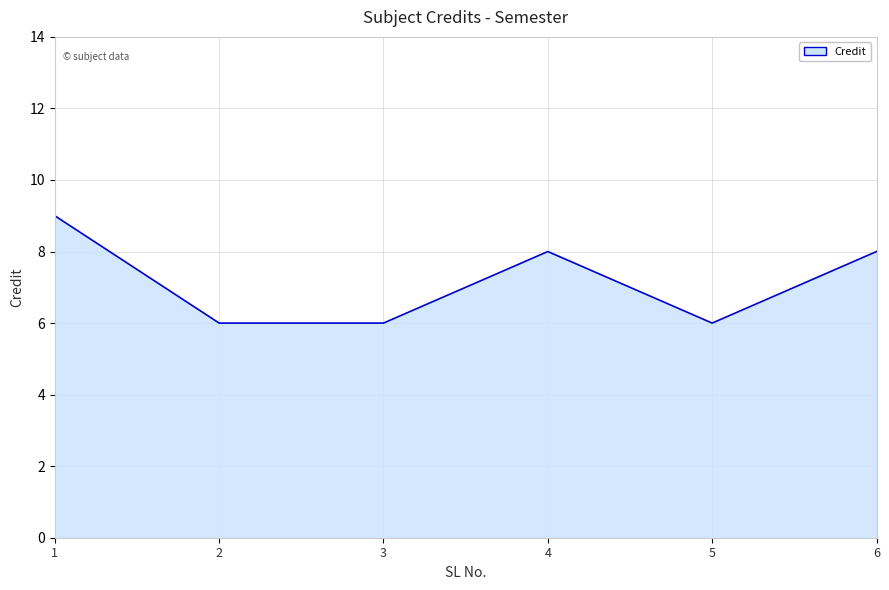

How many lines are shown in the chart?

1